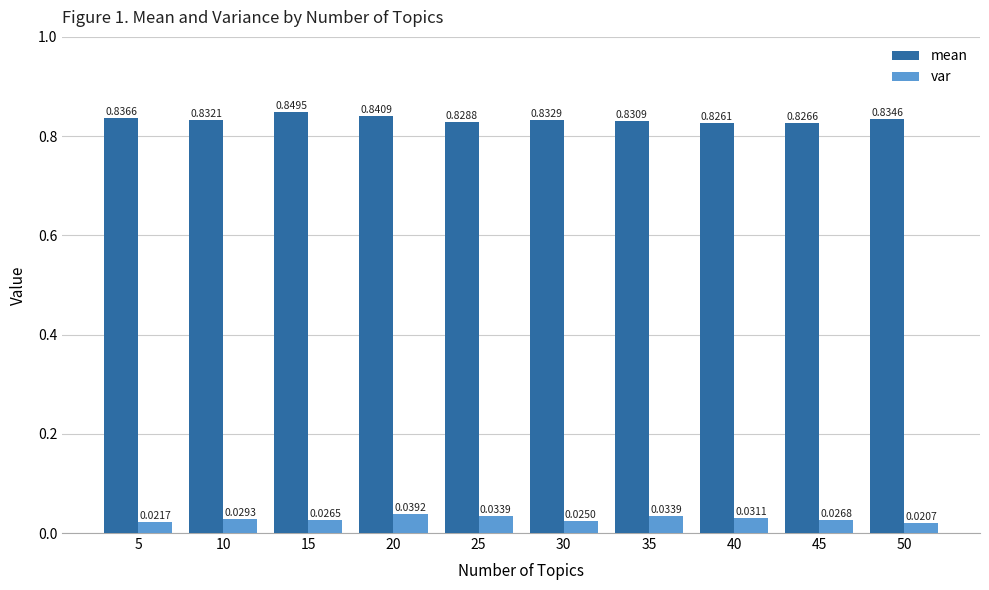

The value of mean at 45 is 1.2. True or false?

False